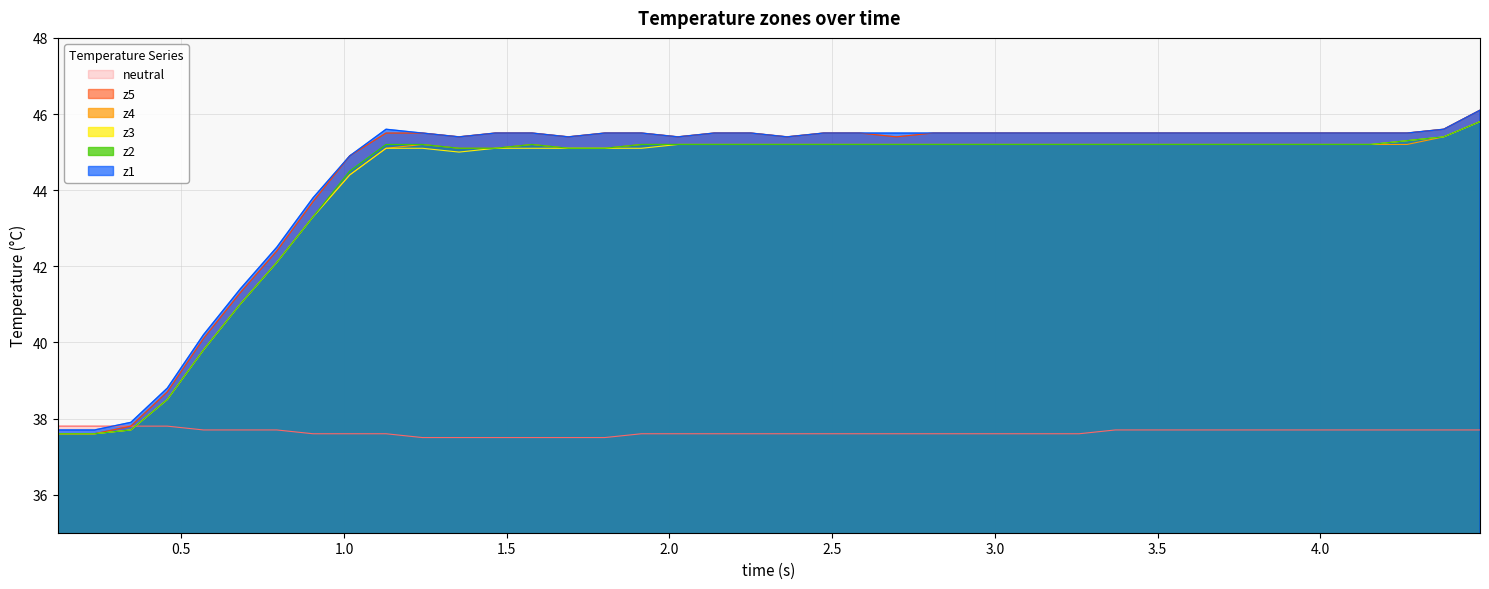

Which series has the largest range (max minus min)?

z5